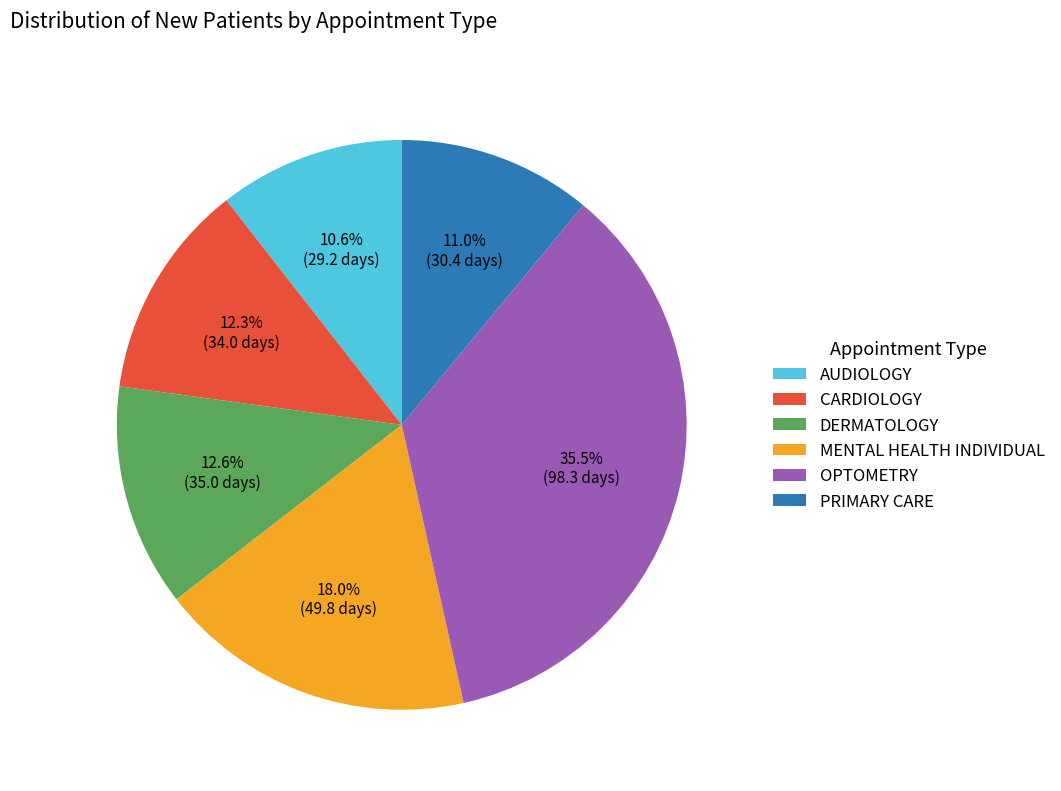

Which slice is the largest?

OPTOMETRY